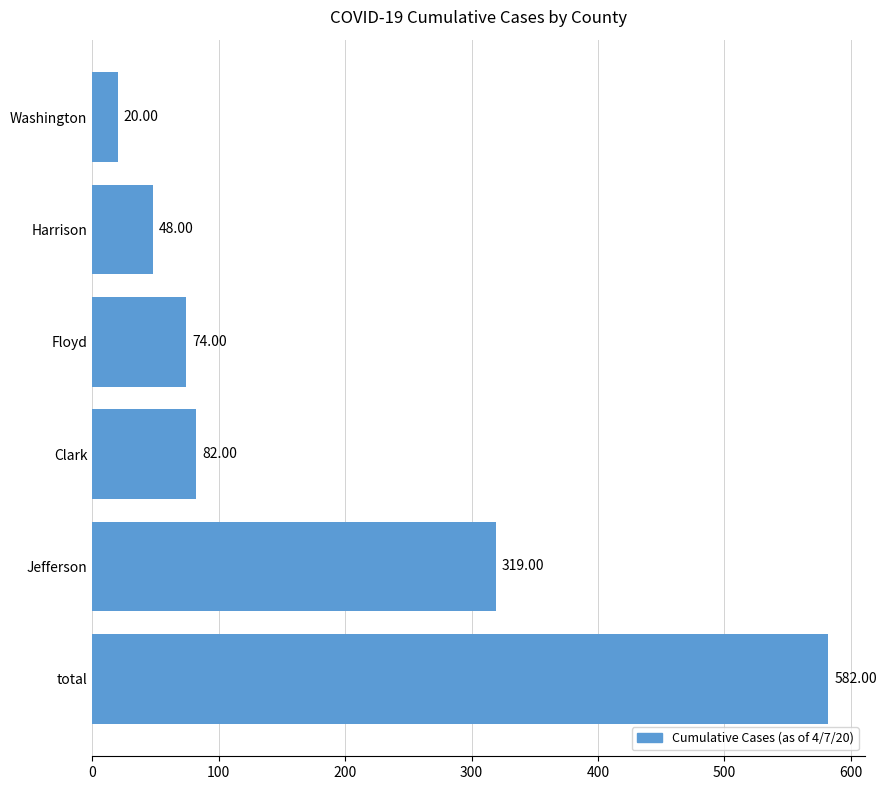

List the labels in order of value, largest first.

total, Jefferson, Clark, Floyd, Harrison, Washington